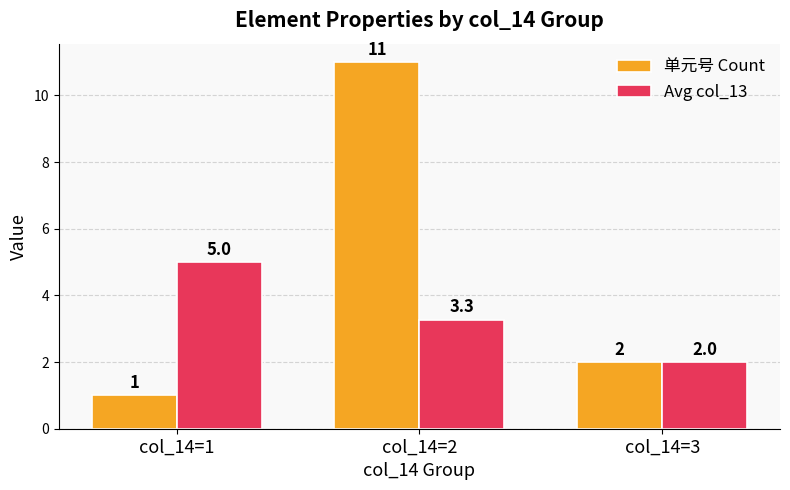

Is it true that 单元号 Count equals 11.0 at col_14=2?

True